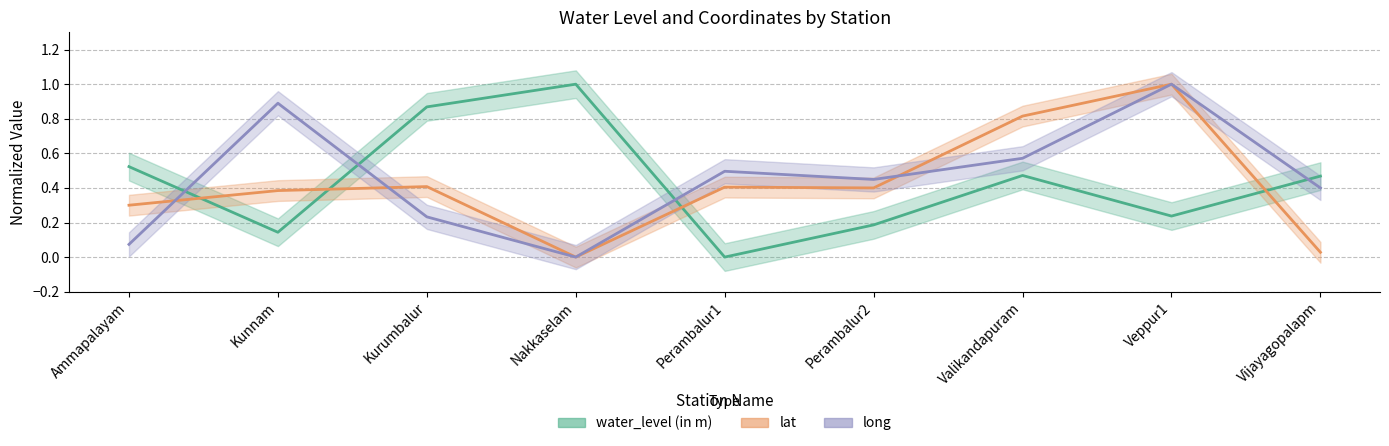

Does the chart have visible grid lines?

Yes